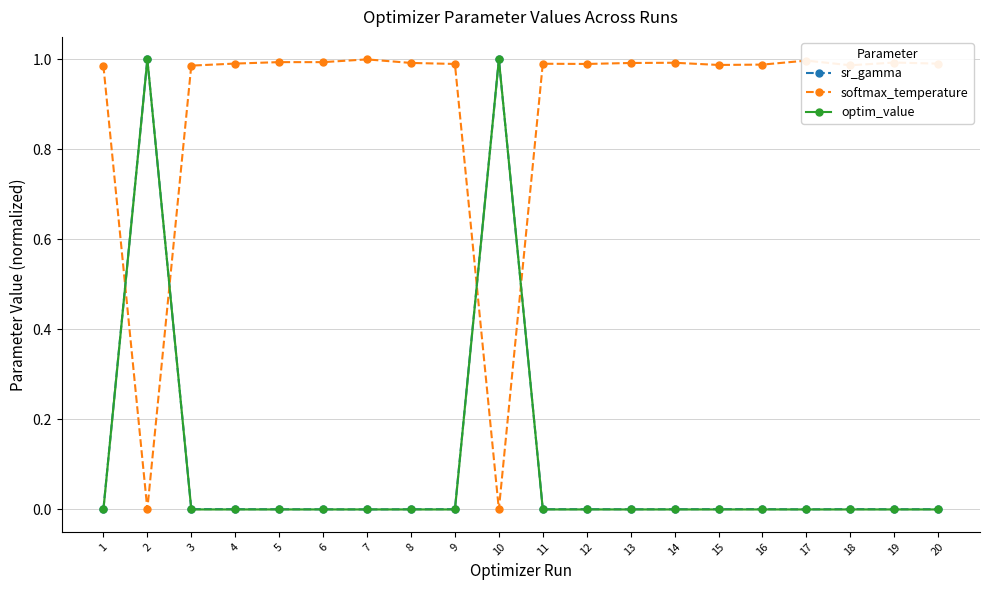

Where is the first local minimum for softmax_temperature?

2